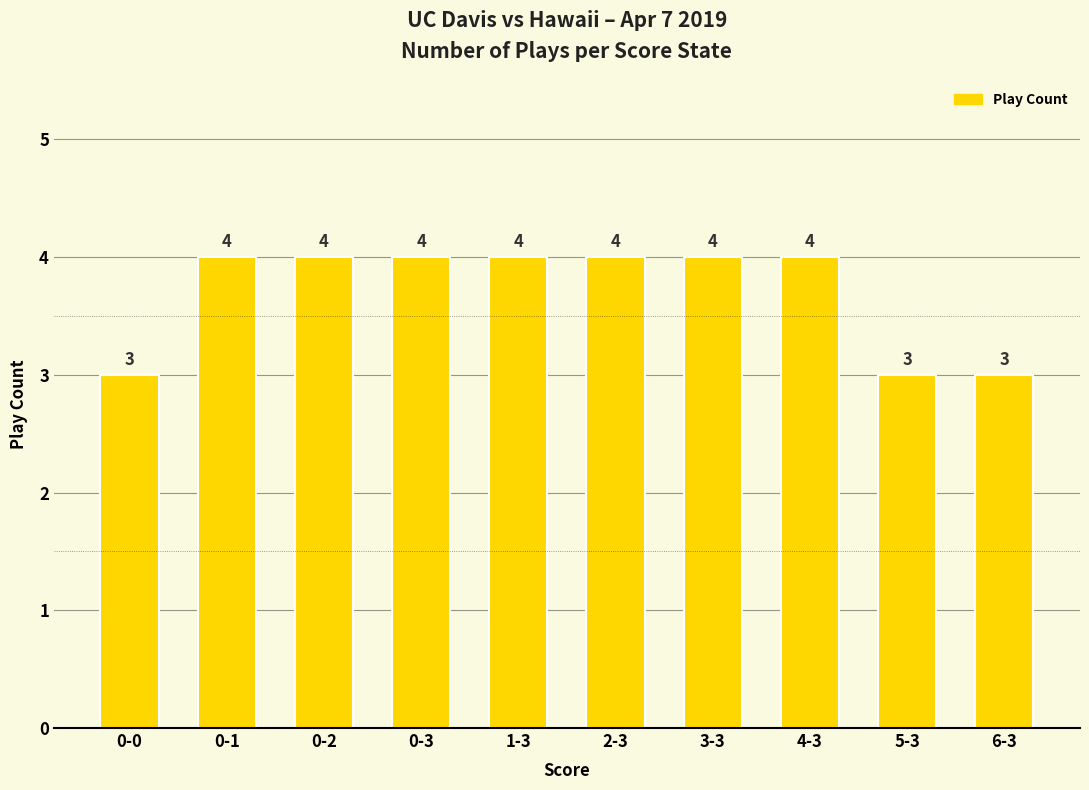

What is the label of the 8th bar from the right?

0-2